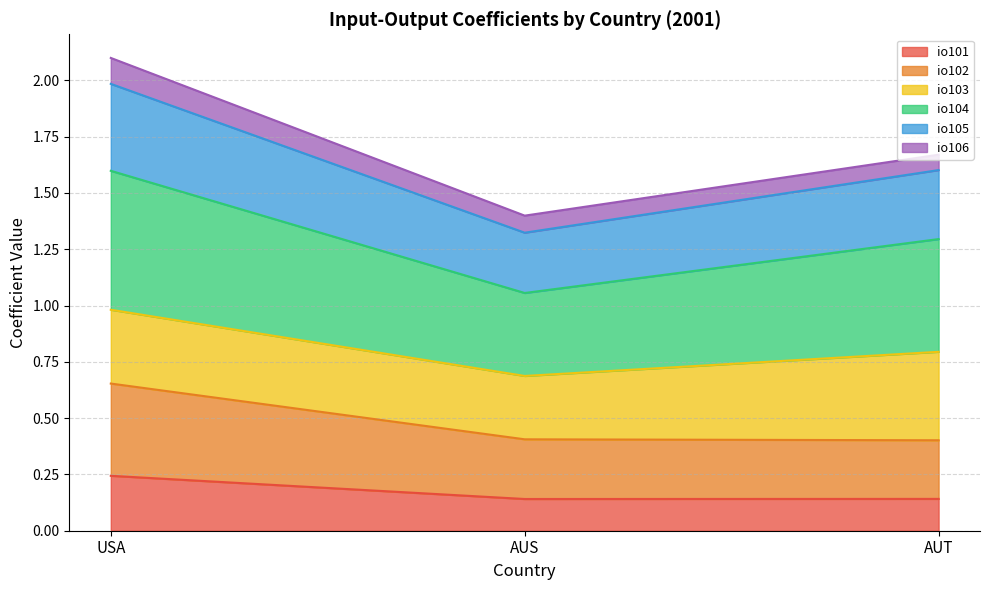

Which series has the largest total across all categories?

io104